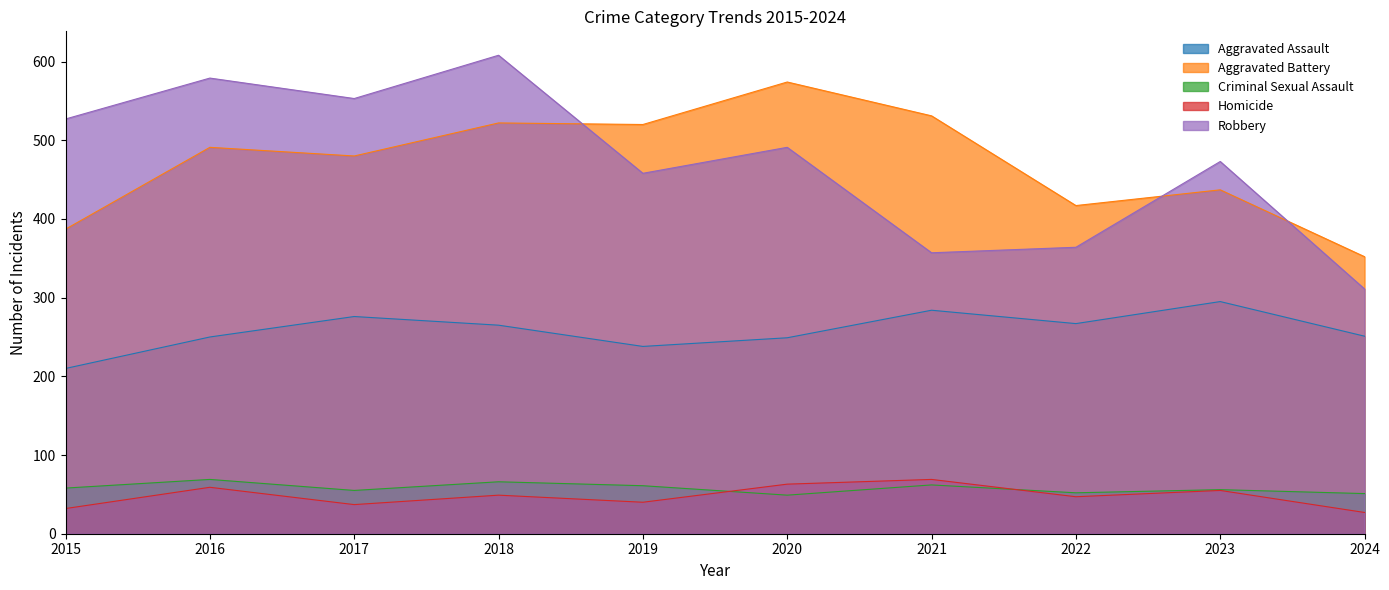

List the labels in order of Homicide value, largest first.

2021, 2020, 2016, 2023, 2018, 2022, 2019, 2017, 2015, 2024